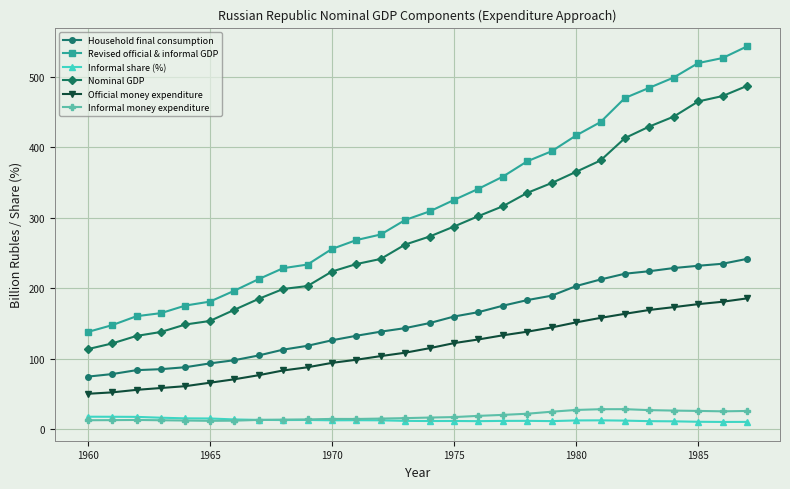

What is the greatest value displayed?

543.5